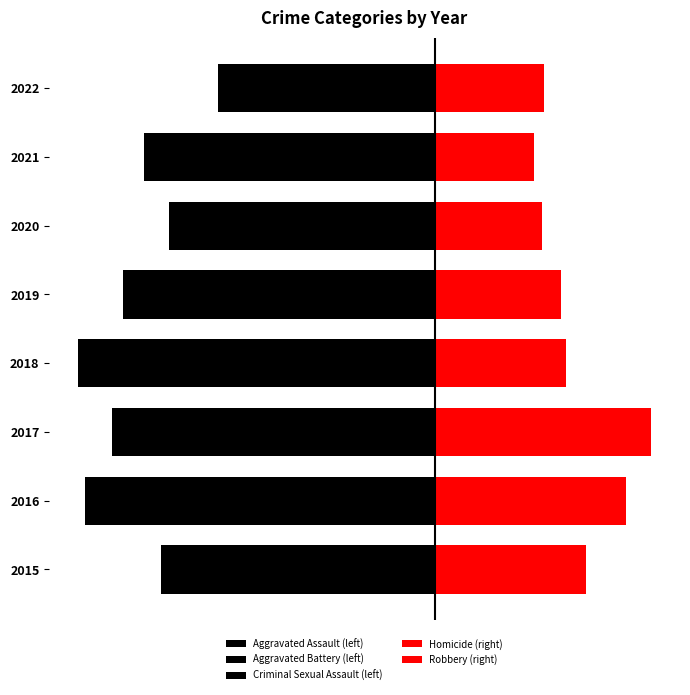

How many groups of bars are there?

8